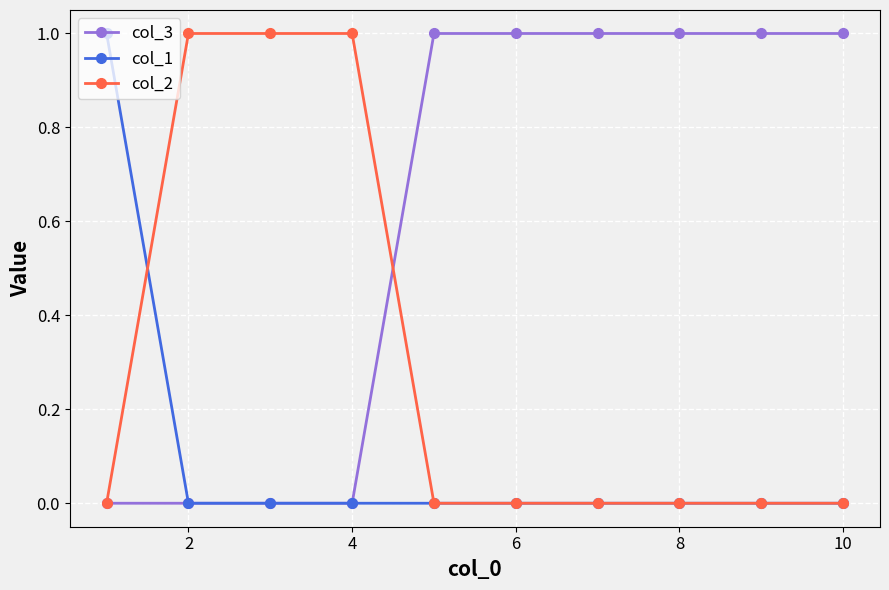

Which series has the largest total across all categories?

col_3